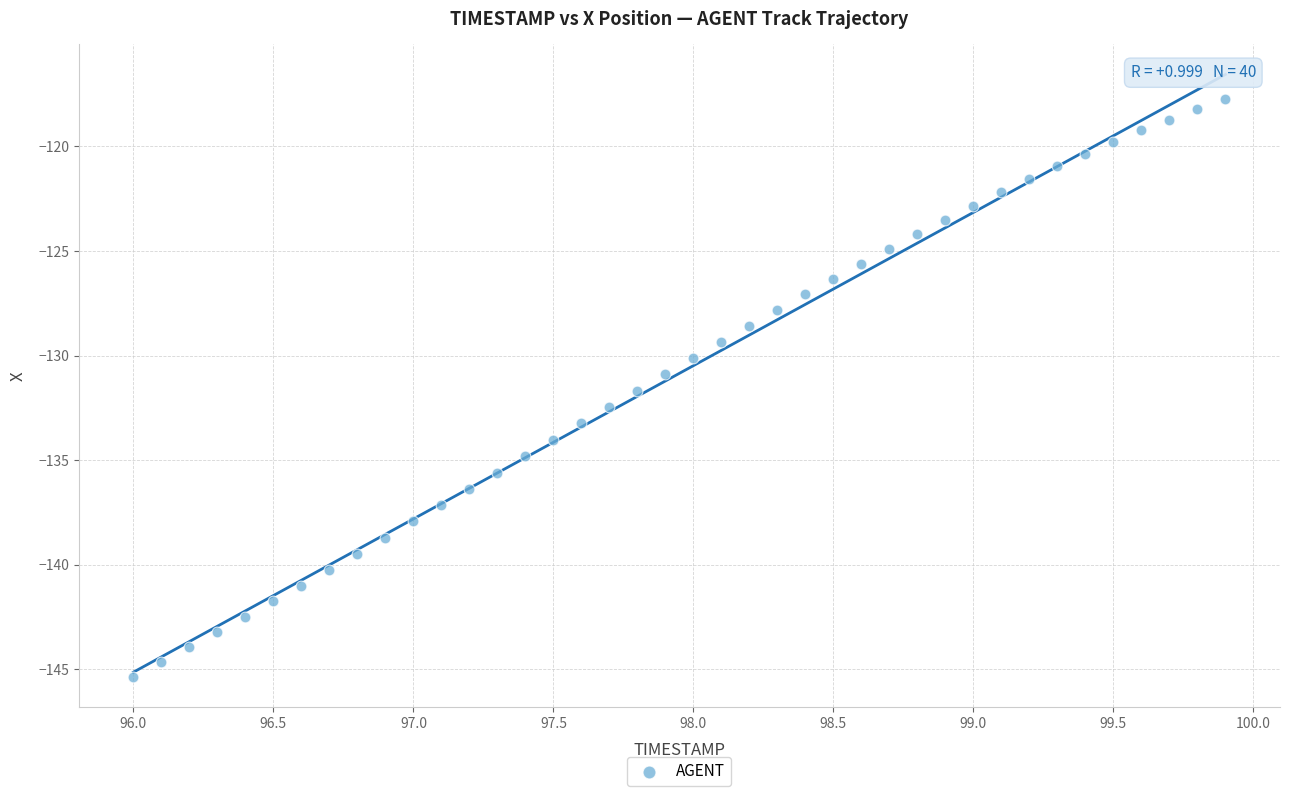

What is the range of X values (max minus min)?

3.9